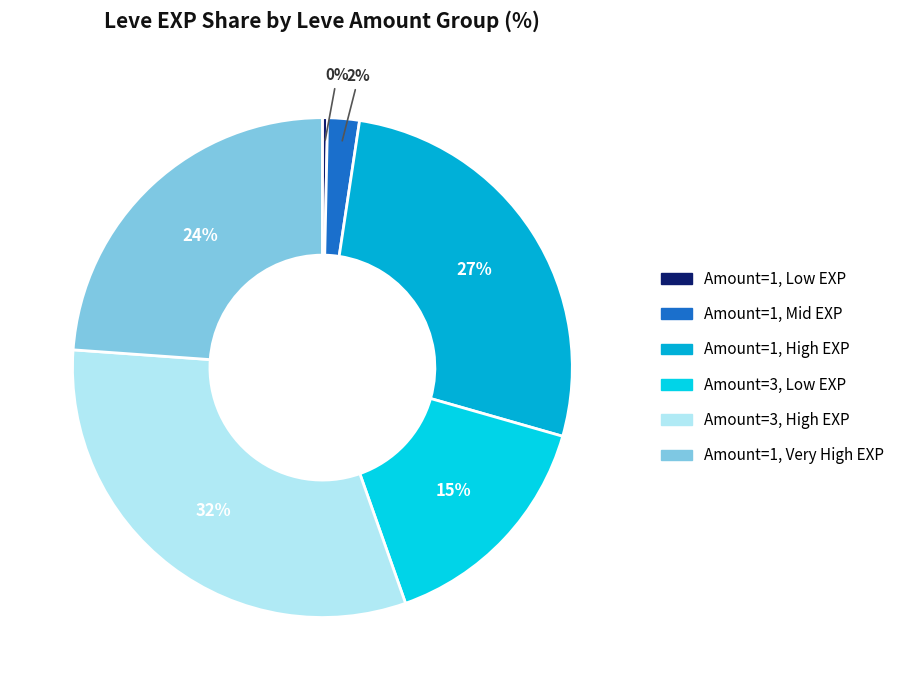

Is there a majority slice in this chart?

No